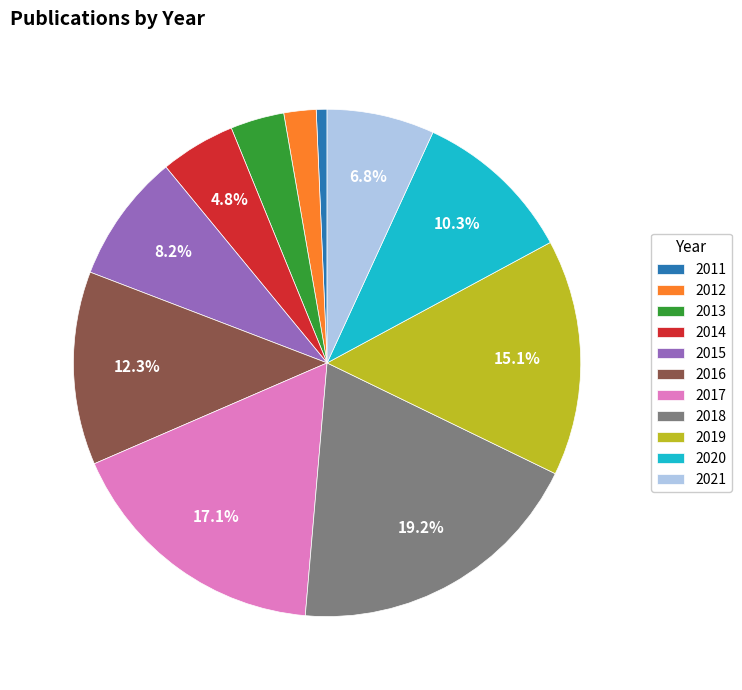

To the nearest percent, what percentage of the pie is 2016?

12%